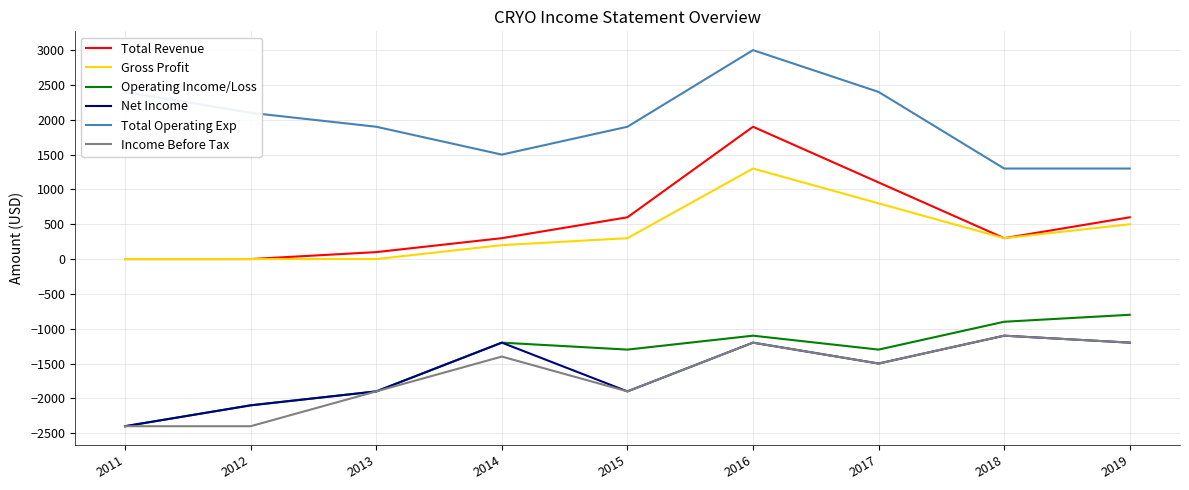

True or false: Income Before Tax has a value of -901 at 2013.

False